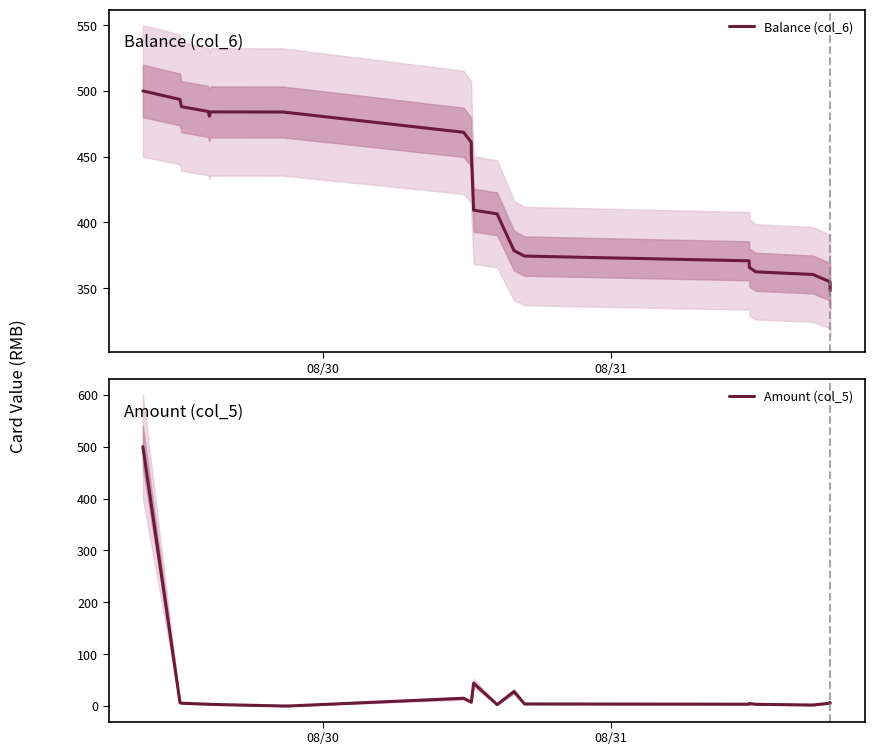

True or false: Amount (col_5) and Balance (col_6) cross at least once.

False